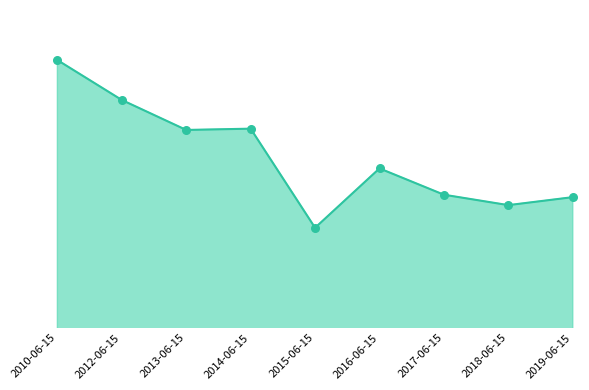

Does the chart have visible grid lines?

No